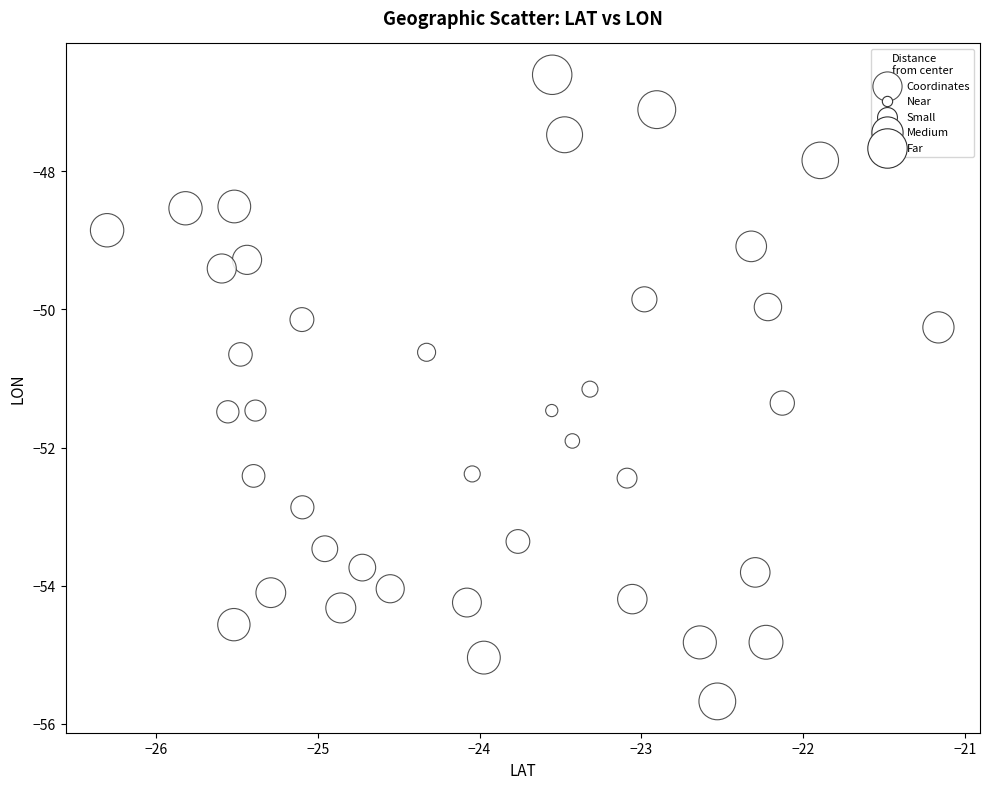

What is the range of Y values (max minus min)?

9.1